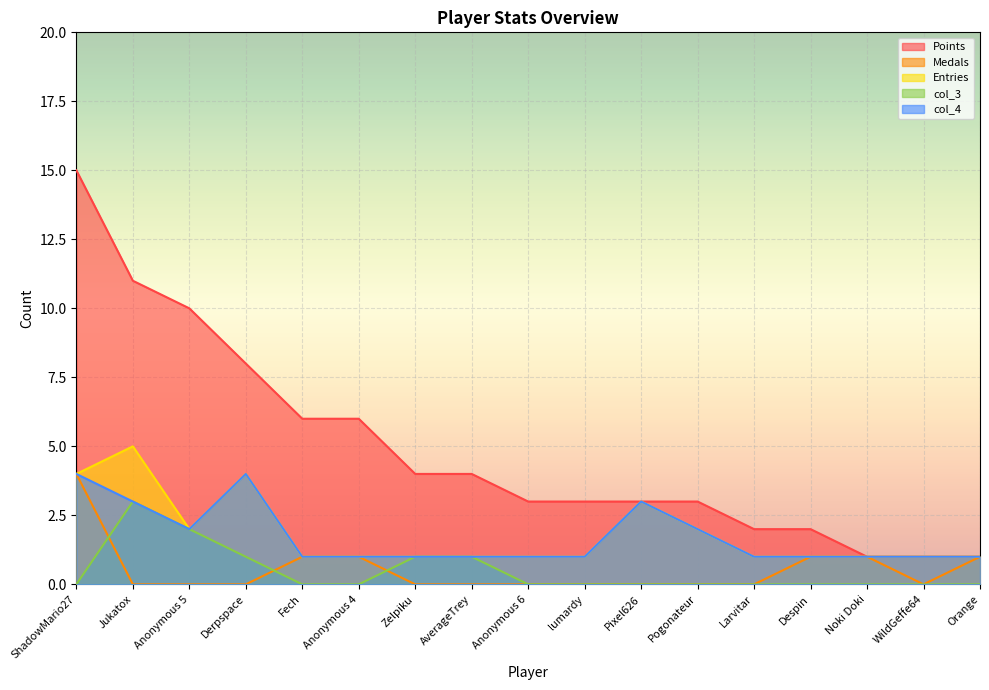

Reading left to right, list all the values displayed in this chart.

Points: ShadowMario27=15	Jukatox=11	Anonymous 5=10	Derpspace=8	Fech=6	Anonymous 4=6	Zelpiku=4	AverageTrey=4	Anonymous 6=3	lumardy=3	Pixel626=3	Pogonateur=3	Larvitar=2	Despin=2	Noki Doki=1	WildGeffe64=1	Orange=1
Medals: ShadowMario27=4	Jukatox=0	Anonymous 5=0	Derpspace=0	Fech=1	Anonymous 4=1	Zelpiku=0	AverageTrey=0	Anonymous 6=0	lumardy=0	Pixel626=0	Pogonateur=0	Larvitar=0	Despin=1	Noki Doki=1	WildGeffe64=0	Orange=1
Entries: ShadowMario27=4	Jukatox=5	Anonymous 5=2	Derpspace=4	Fech=1	Anonymous 4=1	Zelpiku=1	AverageTrey=1	Anonymous 6=1	lumardy=1	Pixel626=3	Pogonateur=2	Larvitar=1	Despin=1	Noki Doki=1	WildGeffe64=1	Orange=1
col_3: ShadowMario27=0	Jukatox=3	Anonymous 5=2	Derpspace=1	Fech=0	Anonymous 4=0	Zelpiku=1	AverageTrey=1	Anonymous 6=0	lumardy=0	Pixel626=0	Pogonateur=0	Larvitar=0	Despin=0	Noki Doki=0	WildGeffe64=0	Orange=0
col_4: ShadowMario27=4	Jukatox=3	Anonymous 5=2	Derpspace=4	Fech=1	Anonymous 4=1	Zelpiku=1	AverageTrey=1	Anonymous 6=1	lumardy=1	Pixel626=3	Pogonateur=2	Larvitar=1	Despin=1	Noki Doki=1	WildGeffe64=1	Orange=1